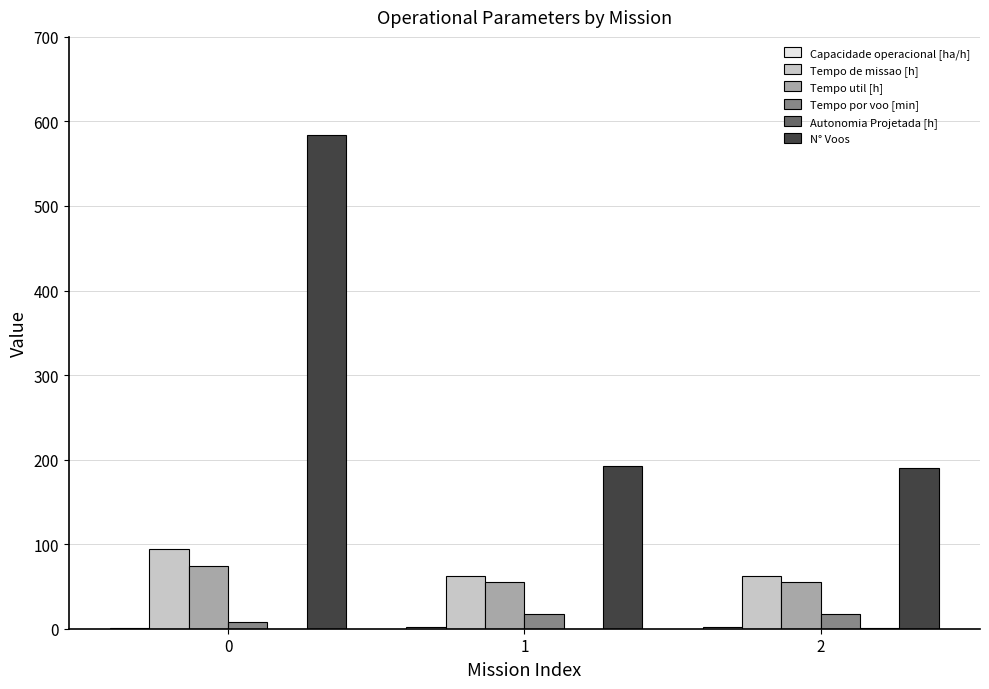

Between 0 and 2, which series saw the biggest shift?

N° Voos